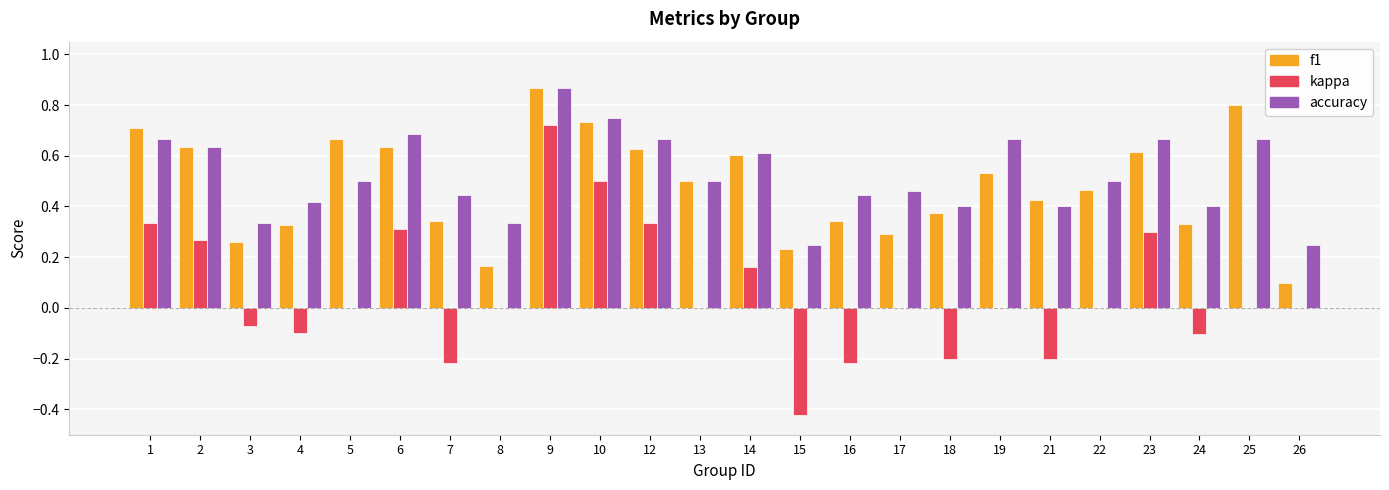

Is the value of f1 at 16 greater than the value of kappa at 14?

Yes